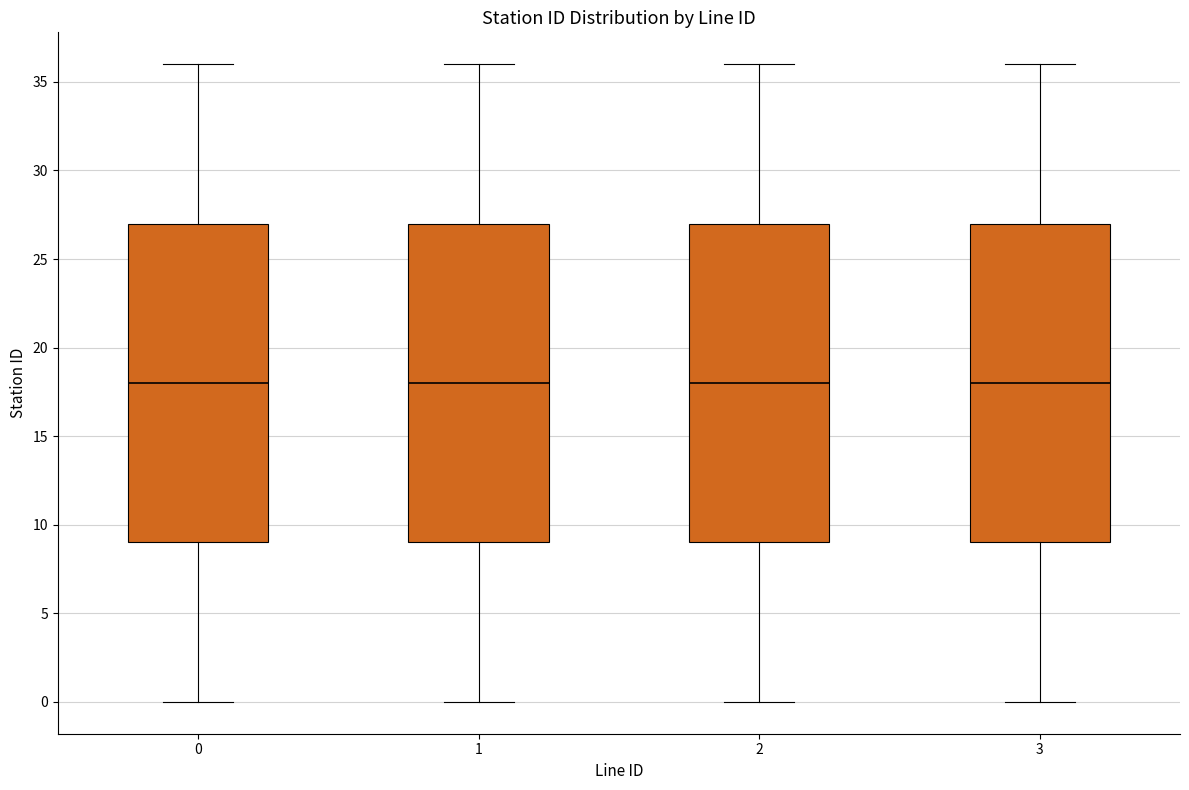

Reading left to right, read every box against the y-axis: the position of its median line, the range the box covers, and the ends of its whiskers. The values are not printed on the chart, so give them approximately, as read against the axis.

0: median 18, box 9 to 27, whiskers 0 to 36
1: median 18, box 9 to 27, whiskers 0 to 36
2: median 18, box 9 to 27, whiskers 0 to 36
3: median 18, box 9 to 27, whiskers 0 to 36